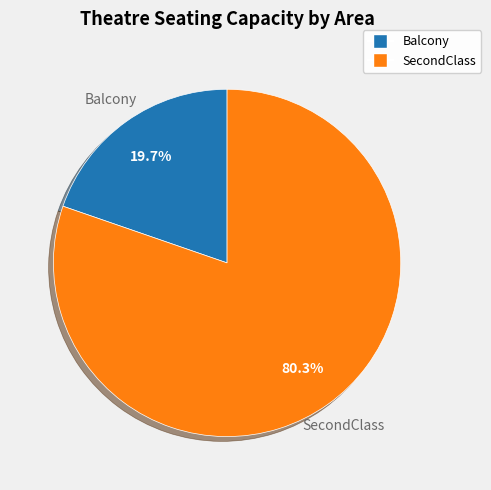

How many slices are in this pie chart?

2